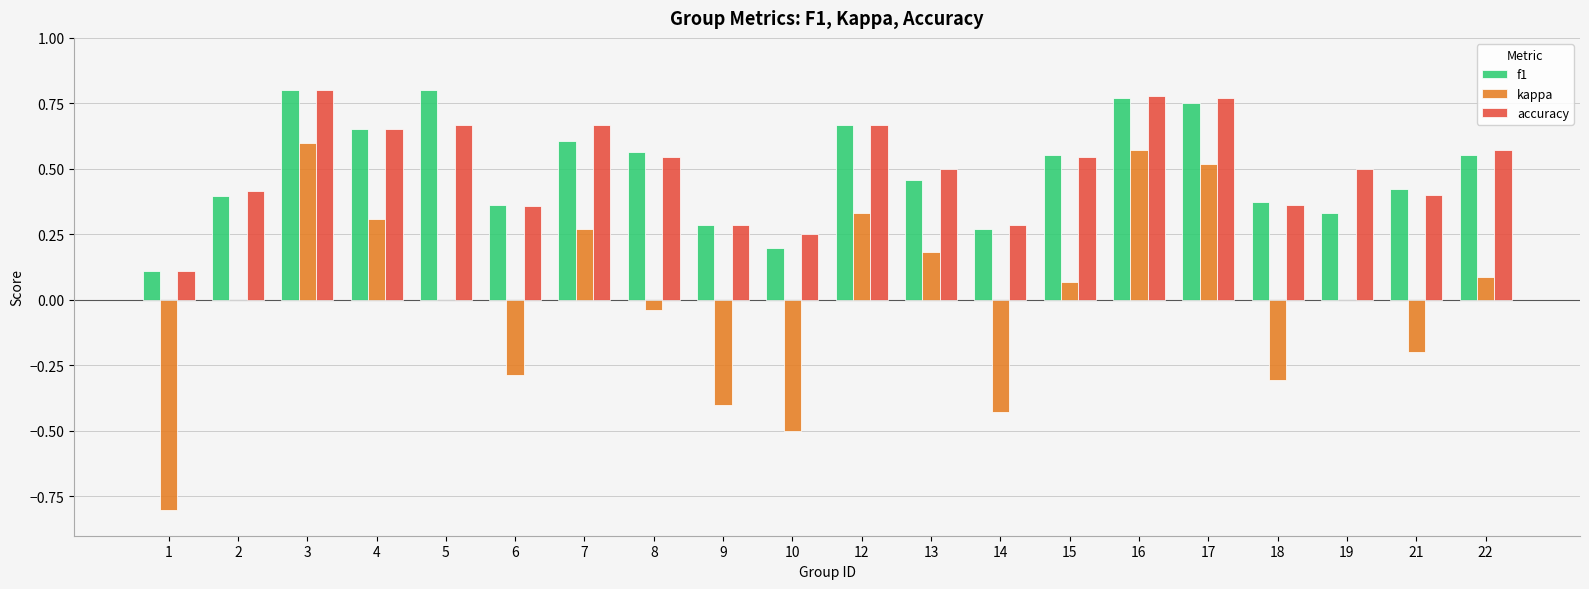

Which series changed the most between 2 and 16?

kappa